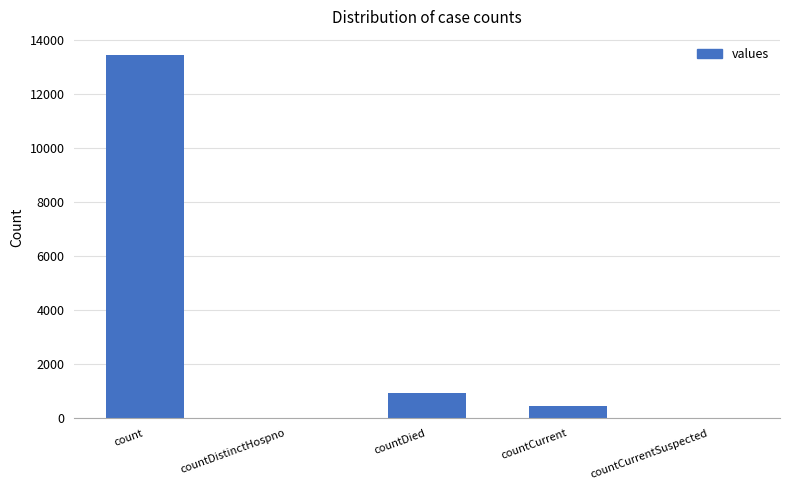

True or false: the data shows 1636 at countDied.

False